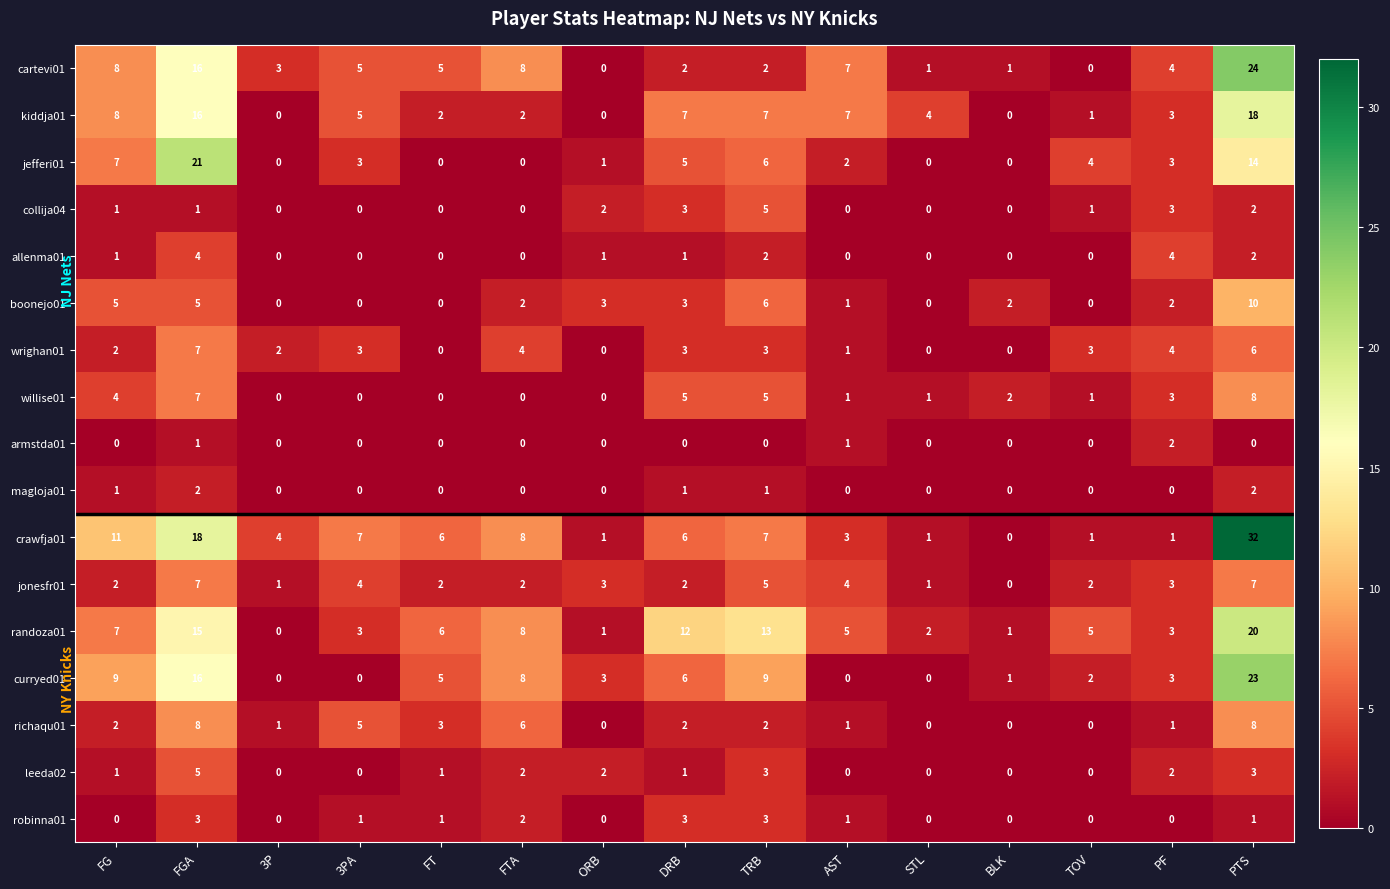

The collija04 series shows 5 at TRB. True or false?

True